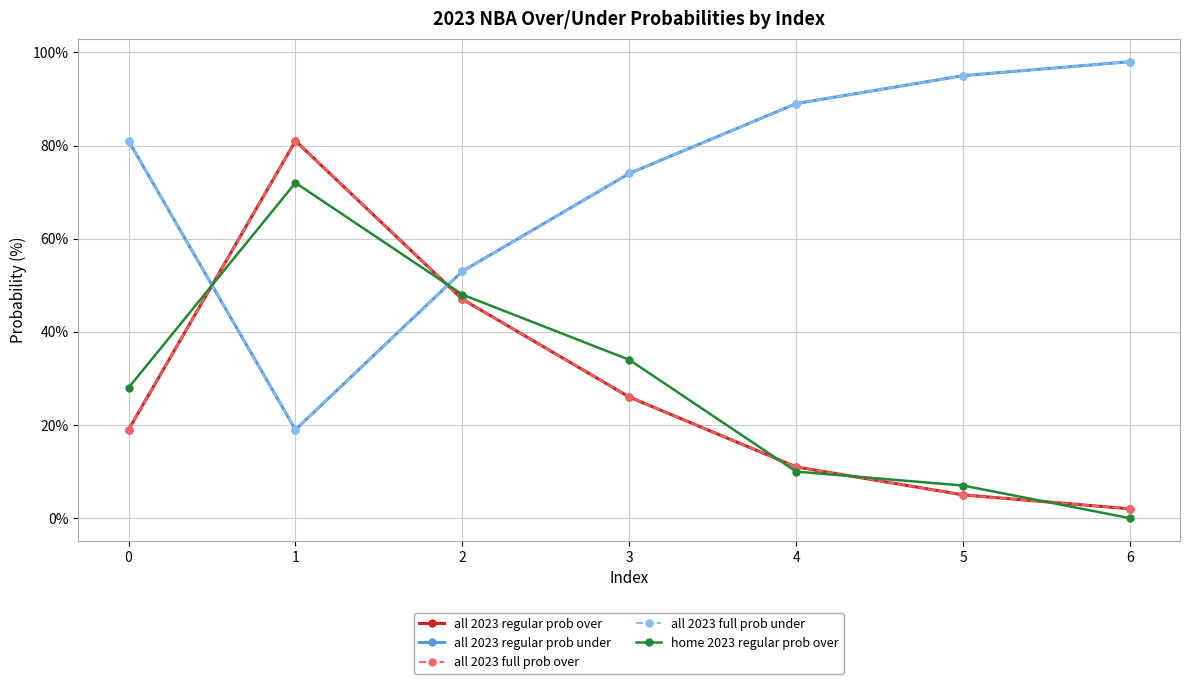

What is the difference between the all 2023 regular prob under values at 4 and 3?

15